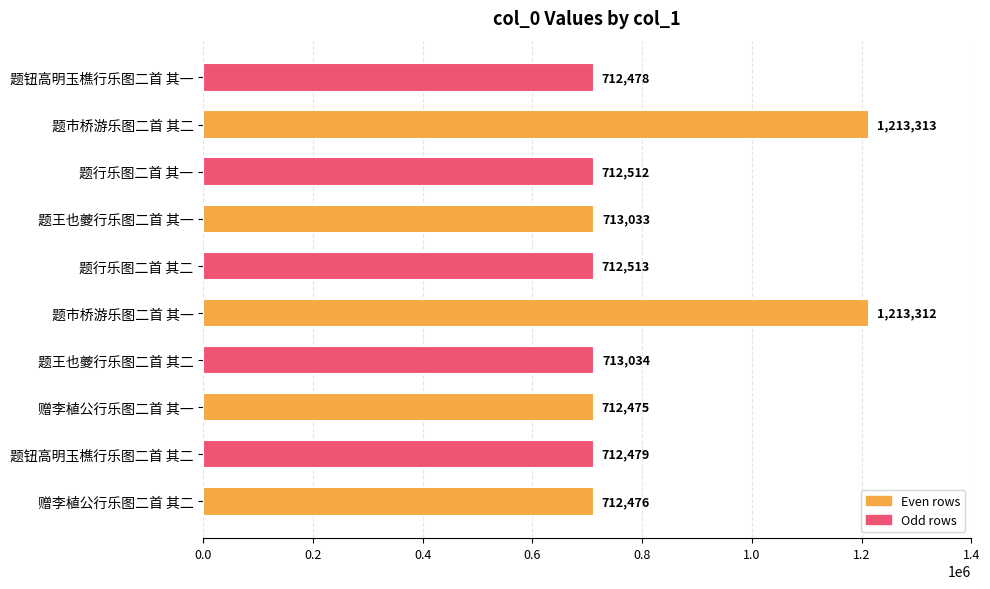

The chart shows a value of 294781 at 题市桥游乐图二首 其一. True or false?

False